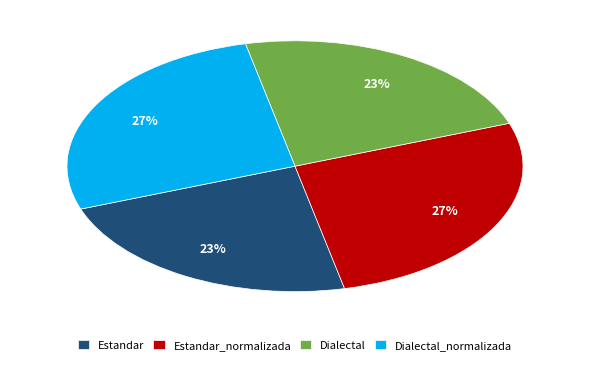

Does Dialectal represent more than half of the total?

No